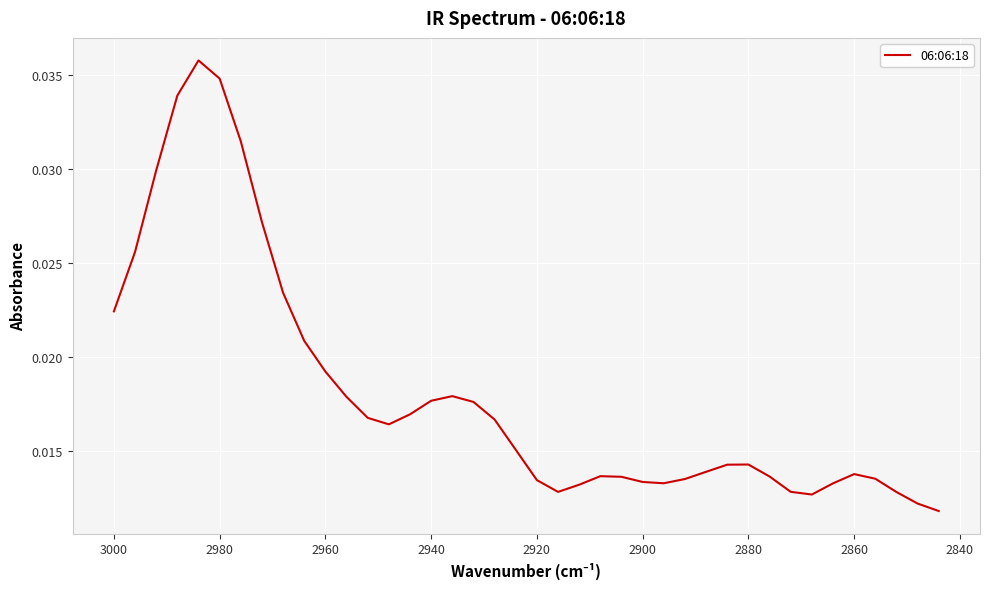

True or false: the data has more than 0 interior local peaks.

True